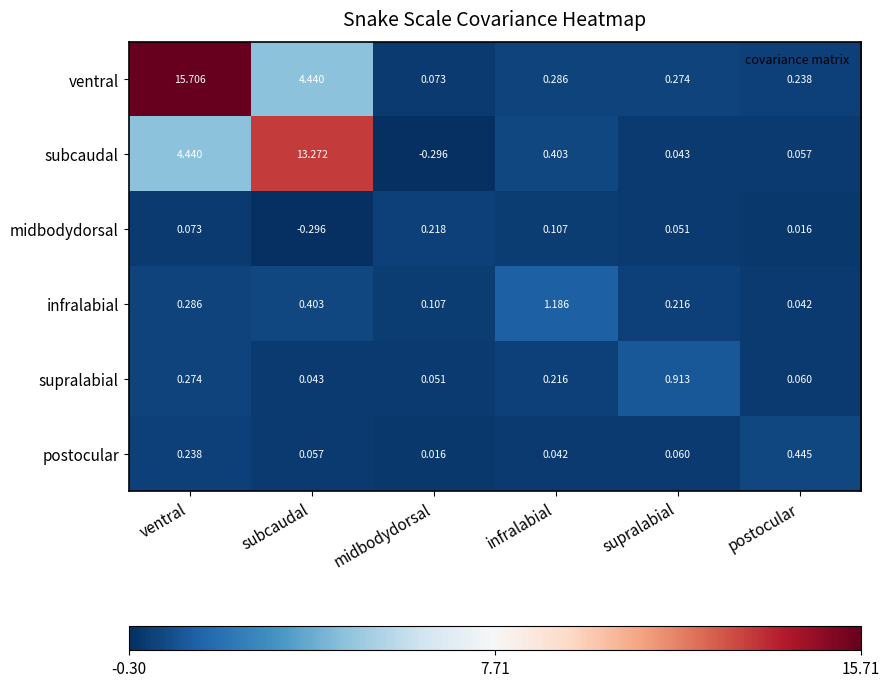

At infralabial, list the series in order from largest to smallest.

infralabial, subcaudal, ventral, supralabial, midbodydorsal, postocular